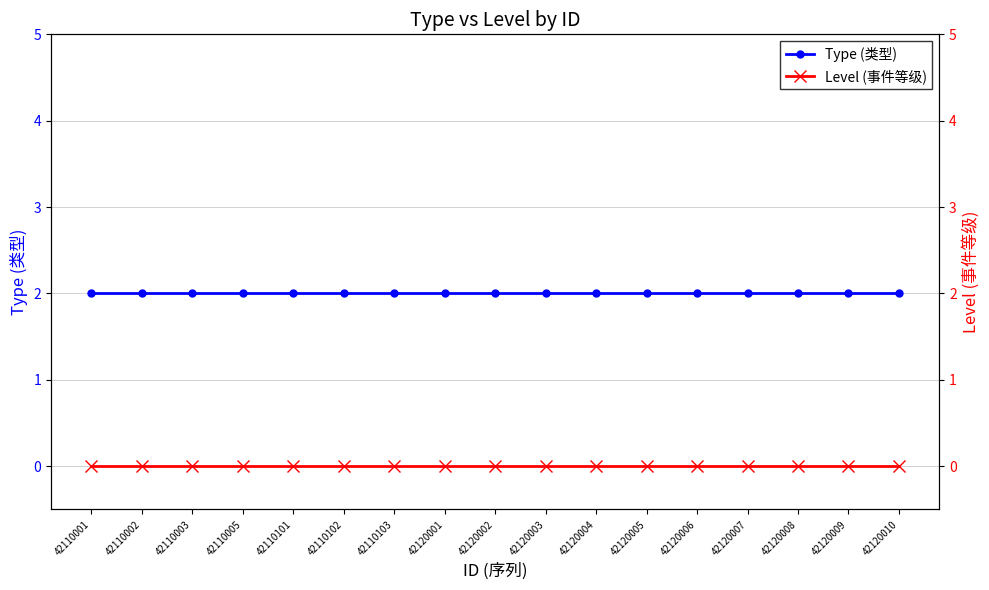

How many lines are shown in the chart?

2